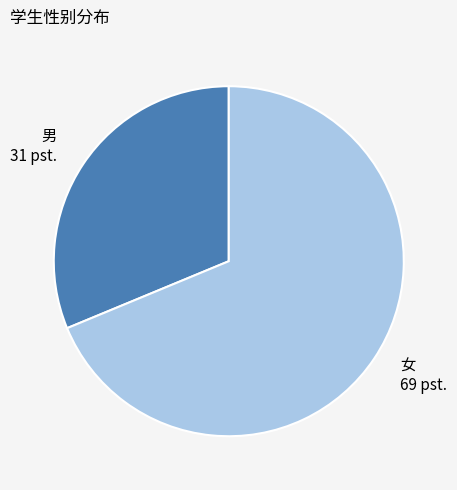

Do 女 and 男 together represent more than half of the pie?

Yes